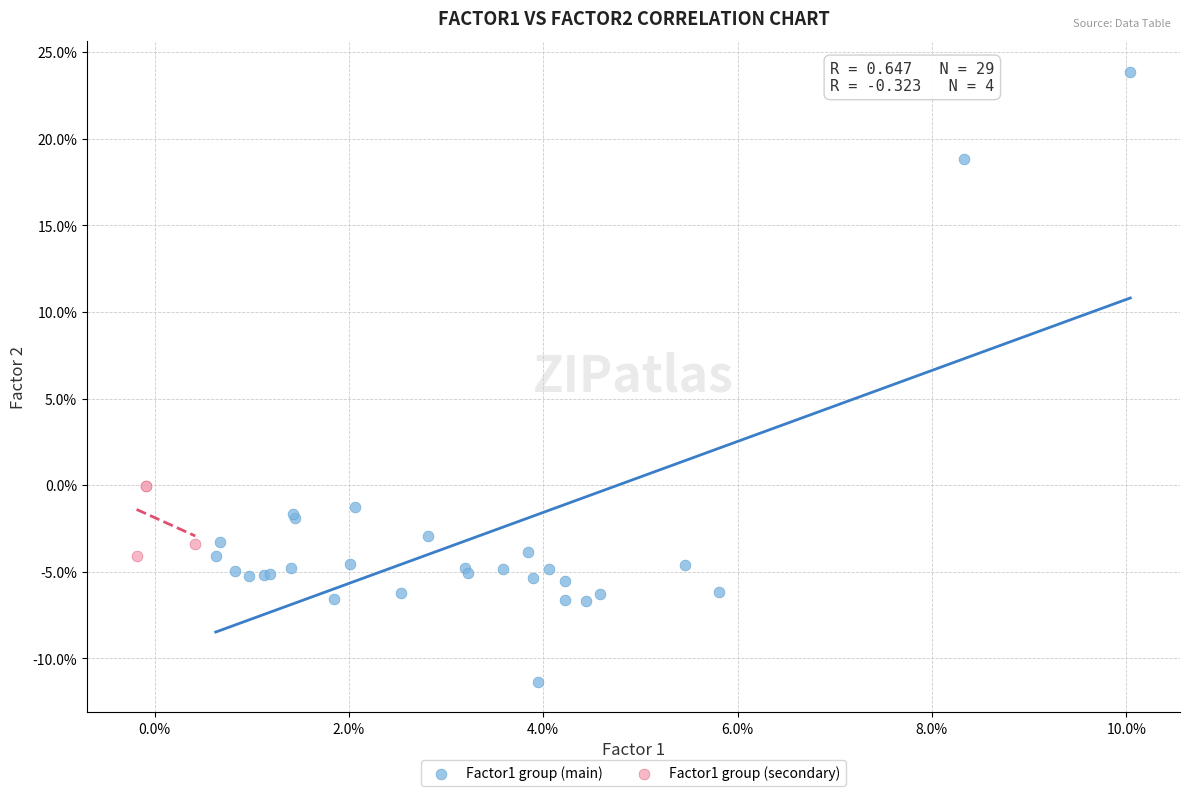

Which series reaches the minimum Y coordinate?

Factor1 group (main)